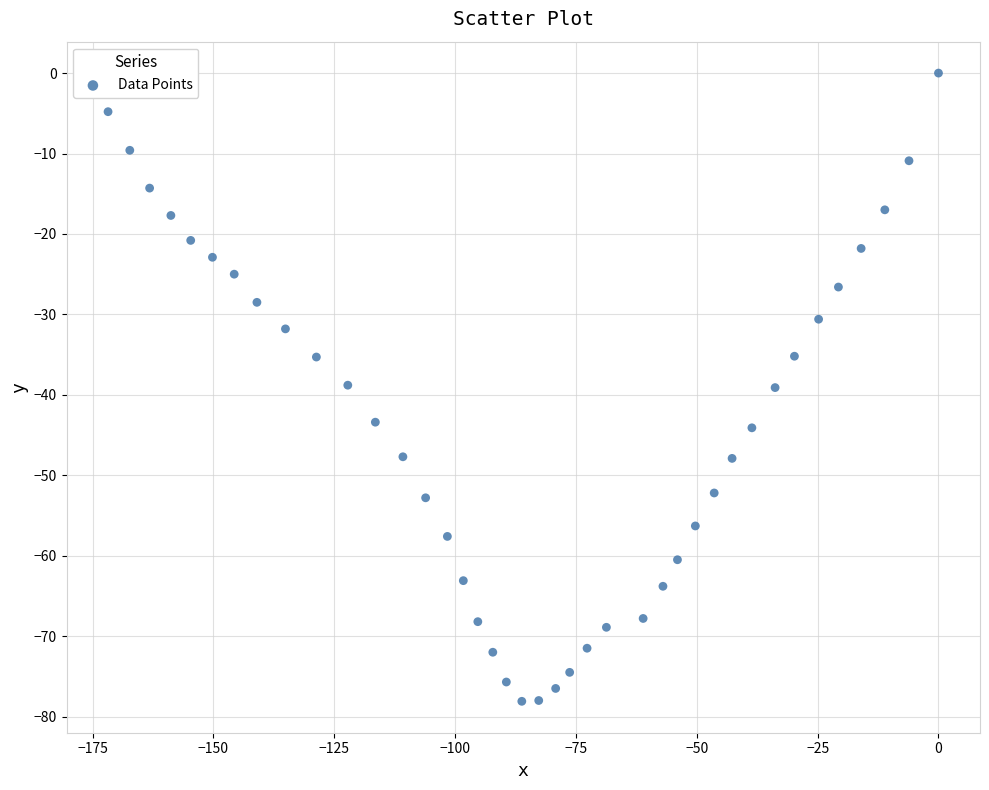

What is the range of Y values (max minus min)?

78.1